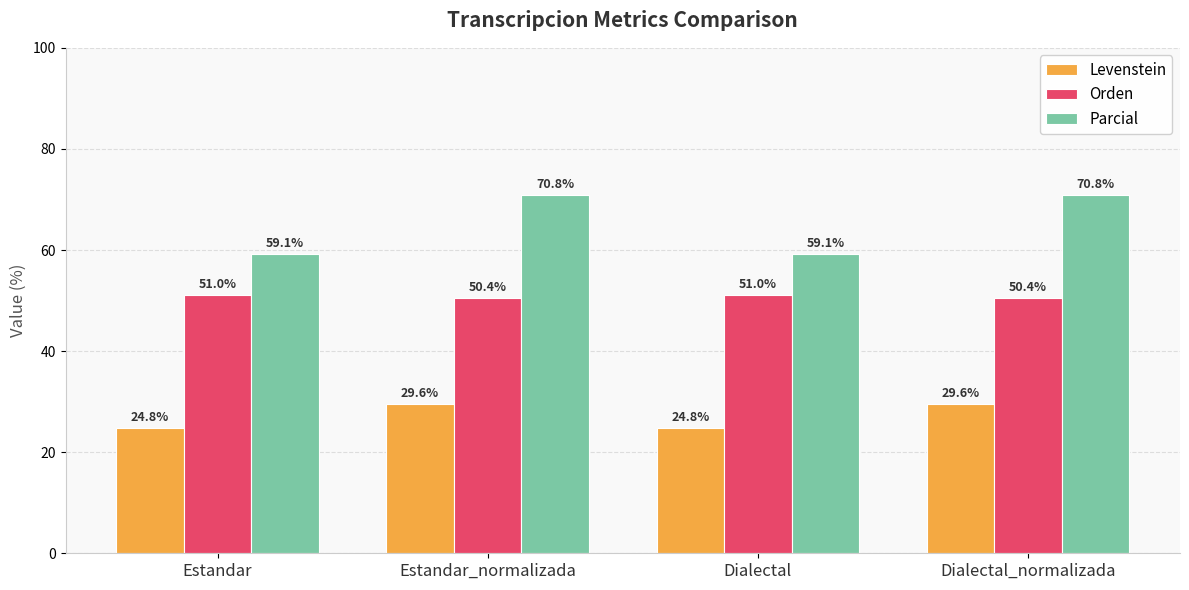

Read the Parcial value at Dialectal_normalizada.

70.8